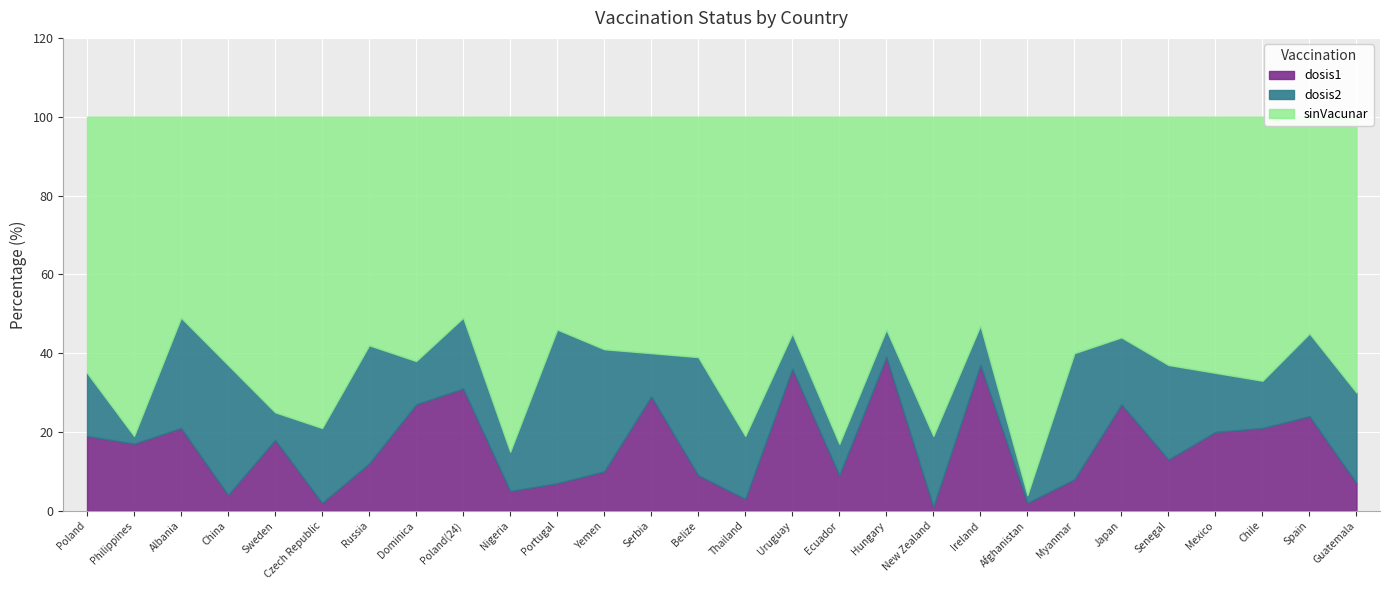

List the labels in order of sinVacunar value, smallest first.

Albania, Poland(24), Ireland, Portugal, Hungary, Uruguay, Spain, Japan, Russia, Yemen, Serbia, Myanmar, Belize, Dominica, China, Senegal, Poland, Mexico, Chile, Guatemala, Sweden, Czech Republic, Philippines, Thailand, New Zealand, Ecuador, Nigeria, Afghanistan